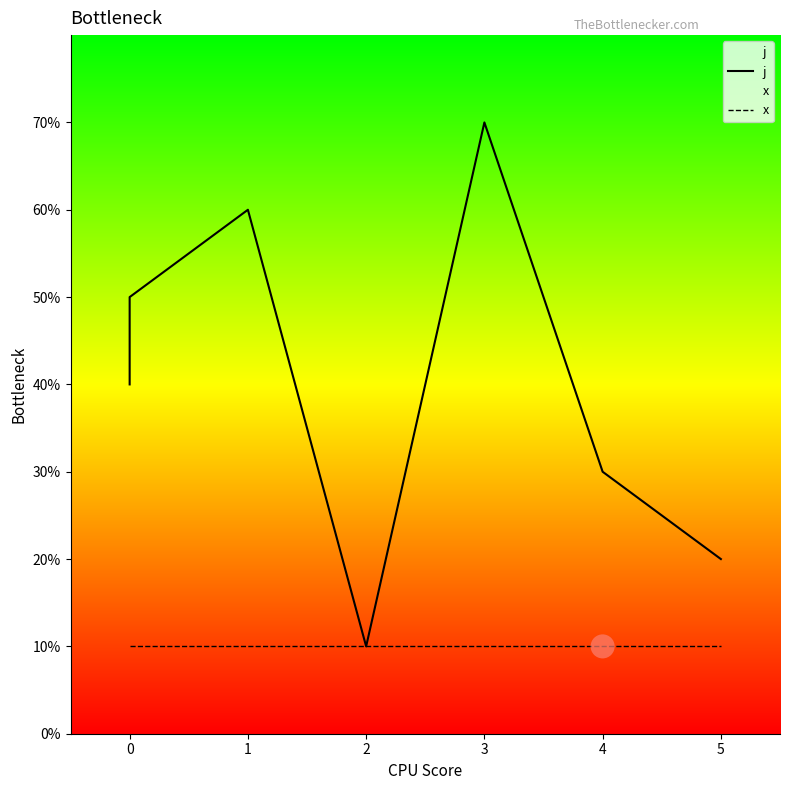

Which series has the largest Y range (max minus min)?

j